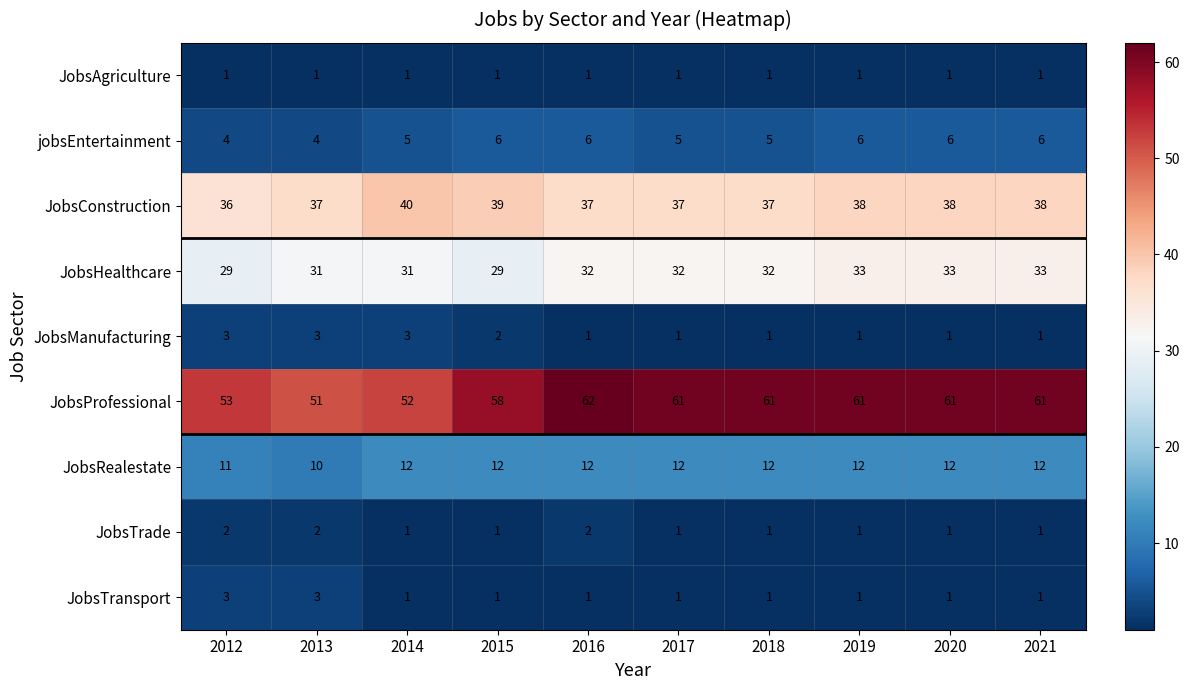

Which series has the largest range (max minus min)?

JobsProfessional